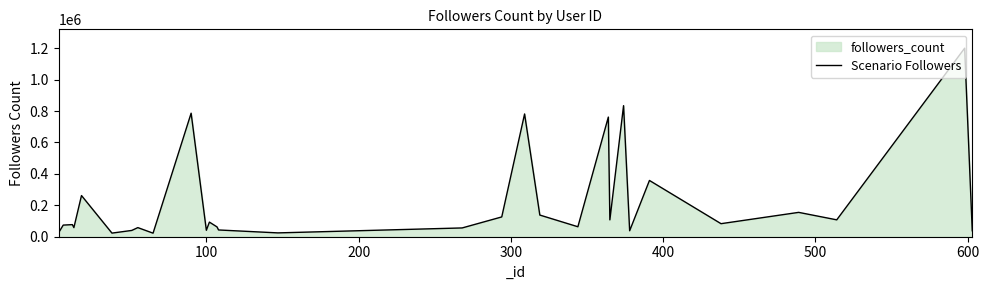

What is the maximum value shown in the chart?

1200000